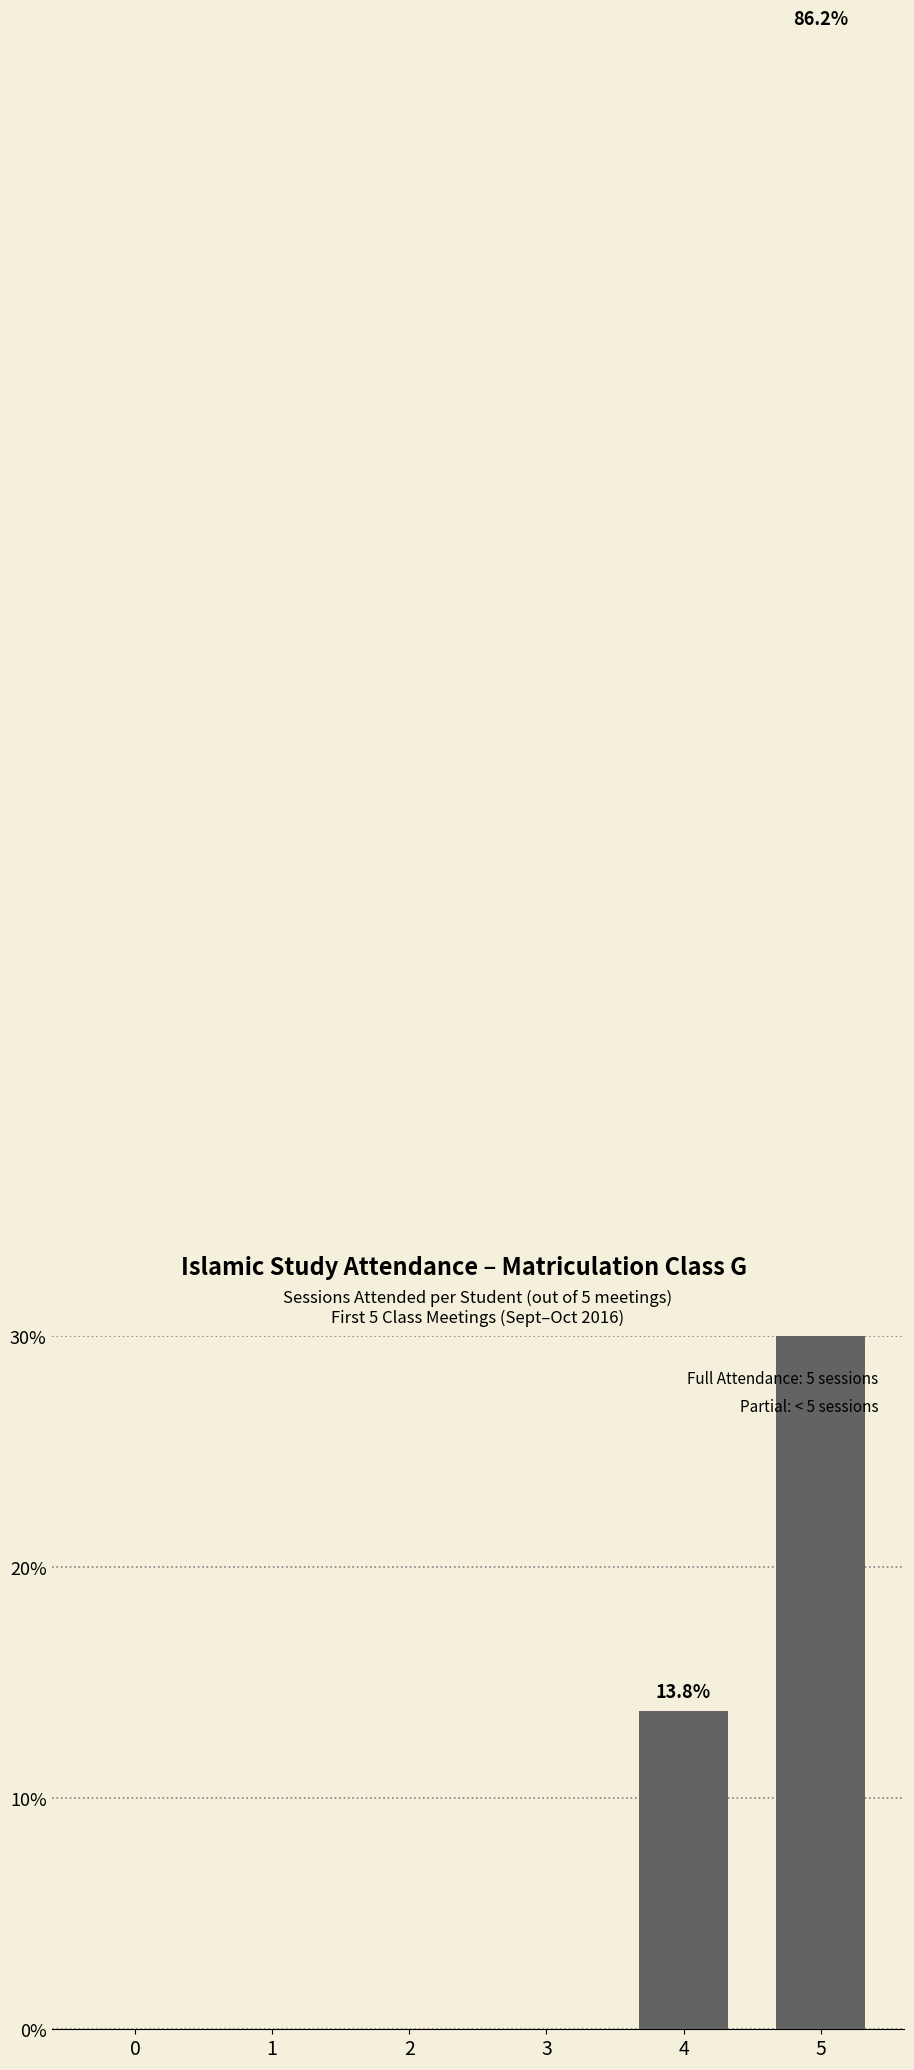

Which label corresponds to the largest value in the chart?

5